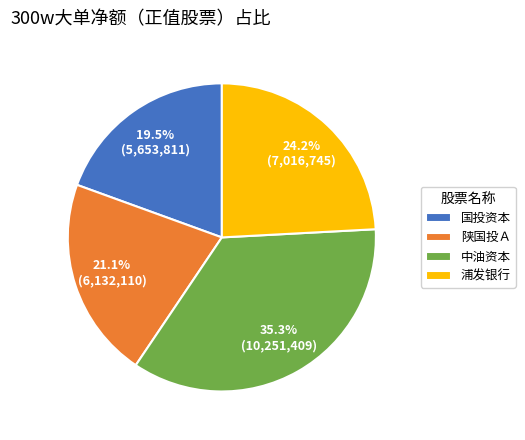

How many segments does this pie chart have?

4